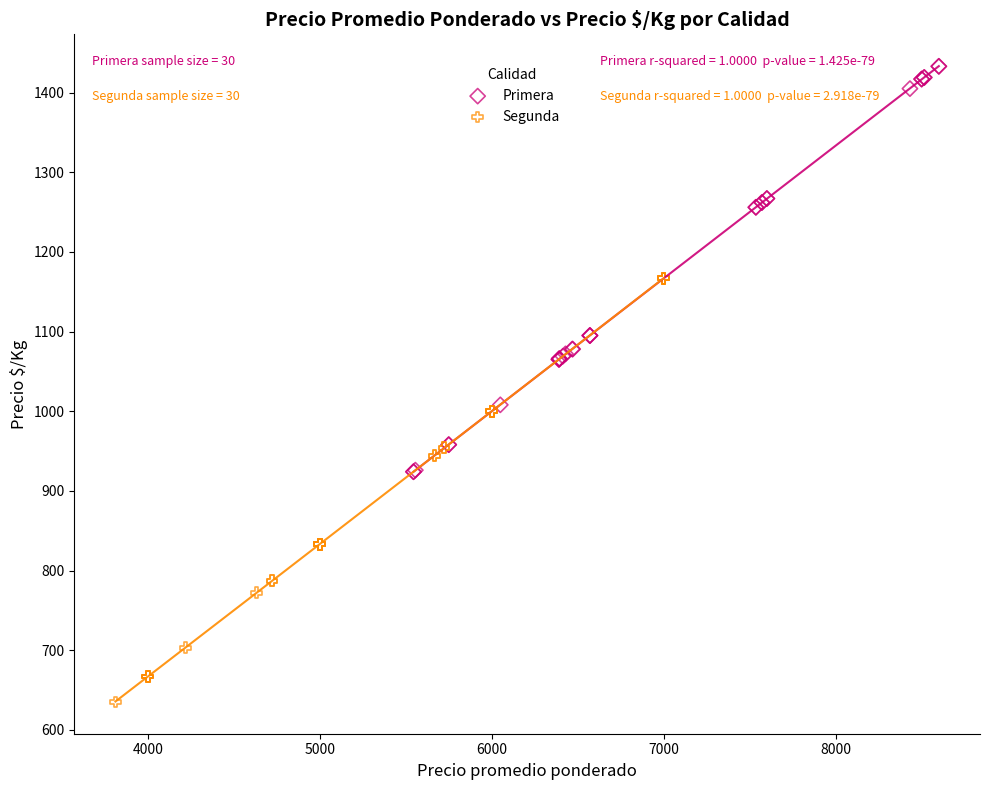

Which series reaches the maximum Y coordinate?

Primera